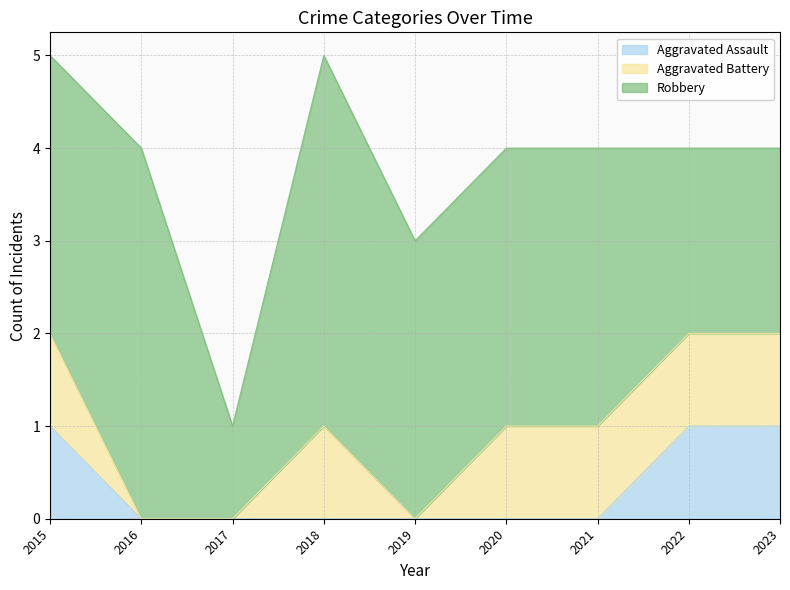

Count the Aggravated Assault values in the range 0 to 1.

9